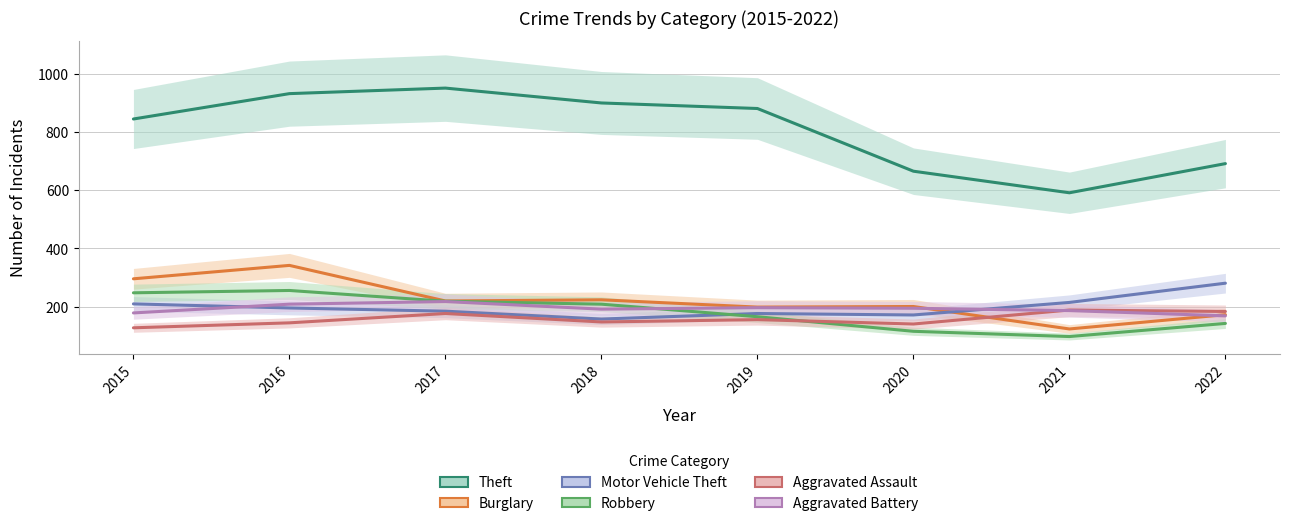

True or false: Robbery has more than 0 interior local peaks.

True